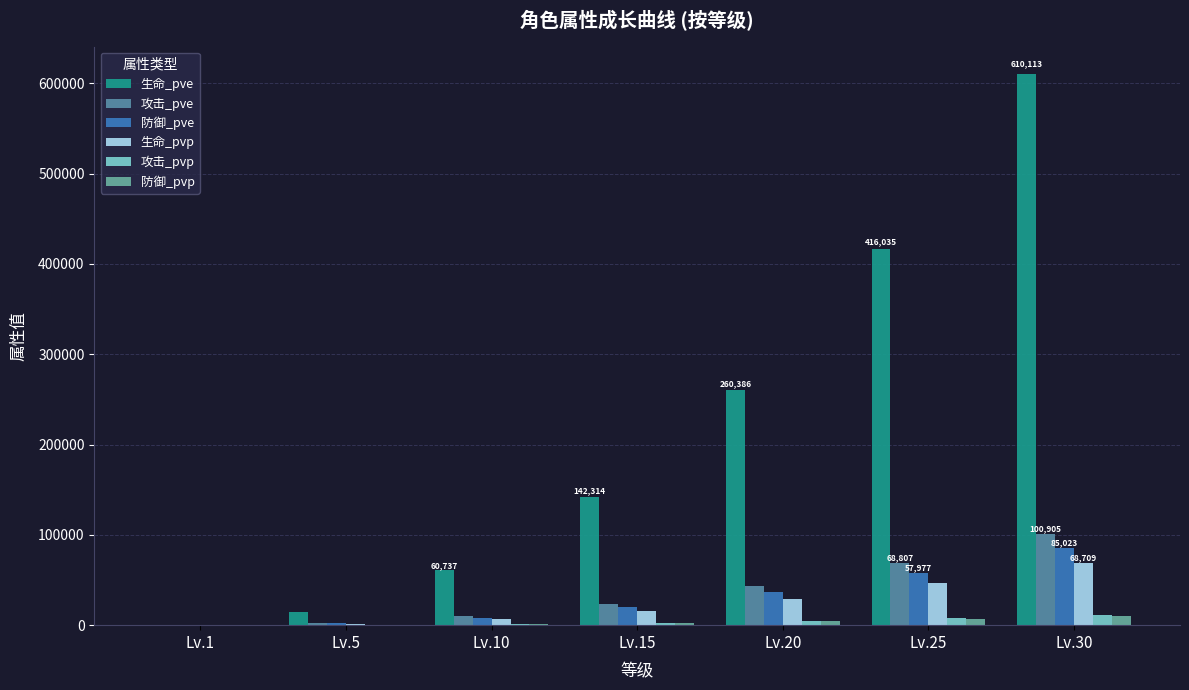

Which series has the largest total across all categories?

生命_pve